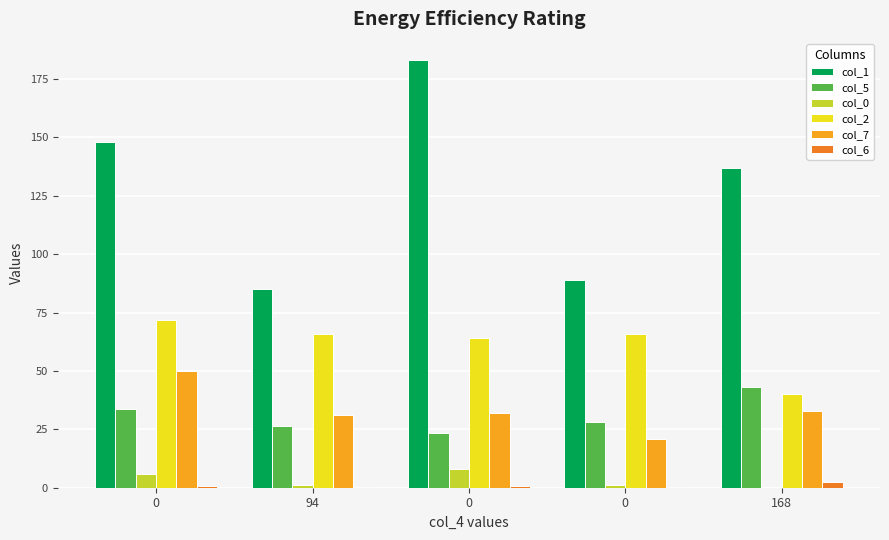

At 0, list the series in order from largest to smallest.

col_1, col_2, col_7, col_5, col_0, col_6